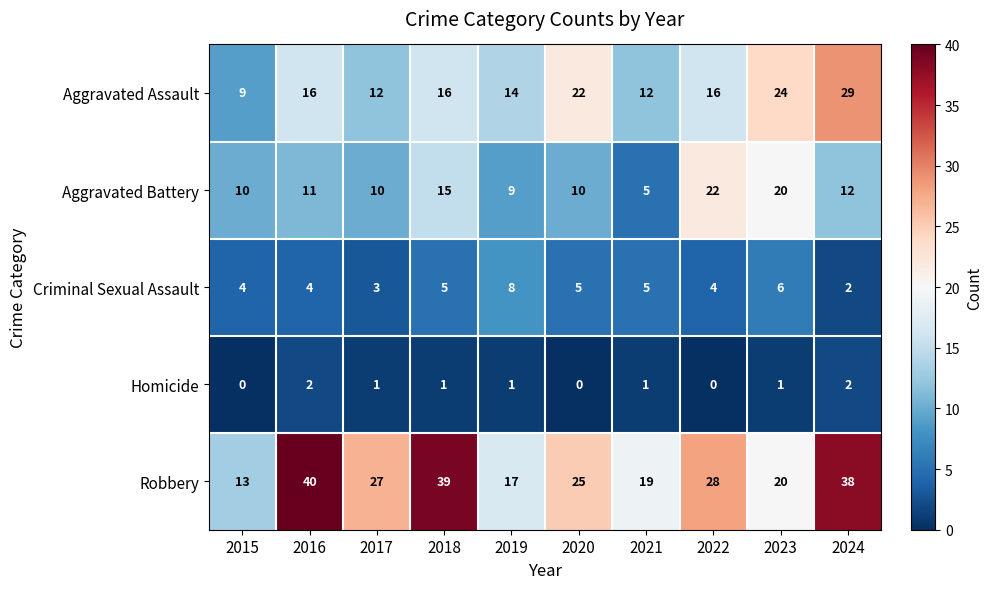

The value of Aggravated Assault at 2022 is 21. True or false?

False